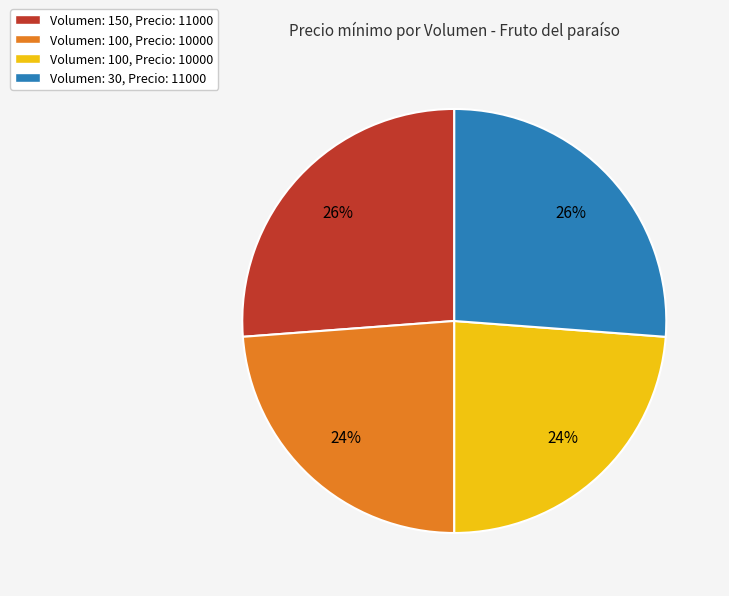

To the nearest percent, what is the difference between the largest and smallest slice percentages?

2%